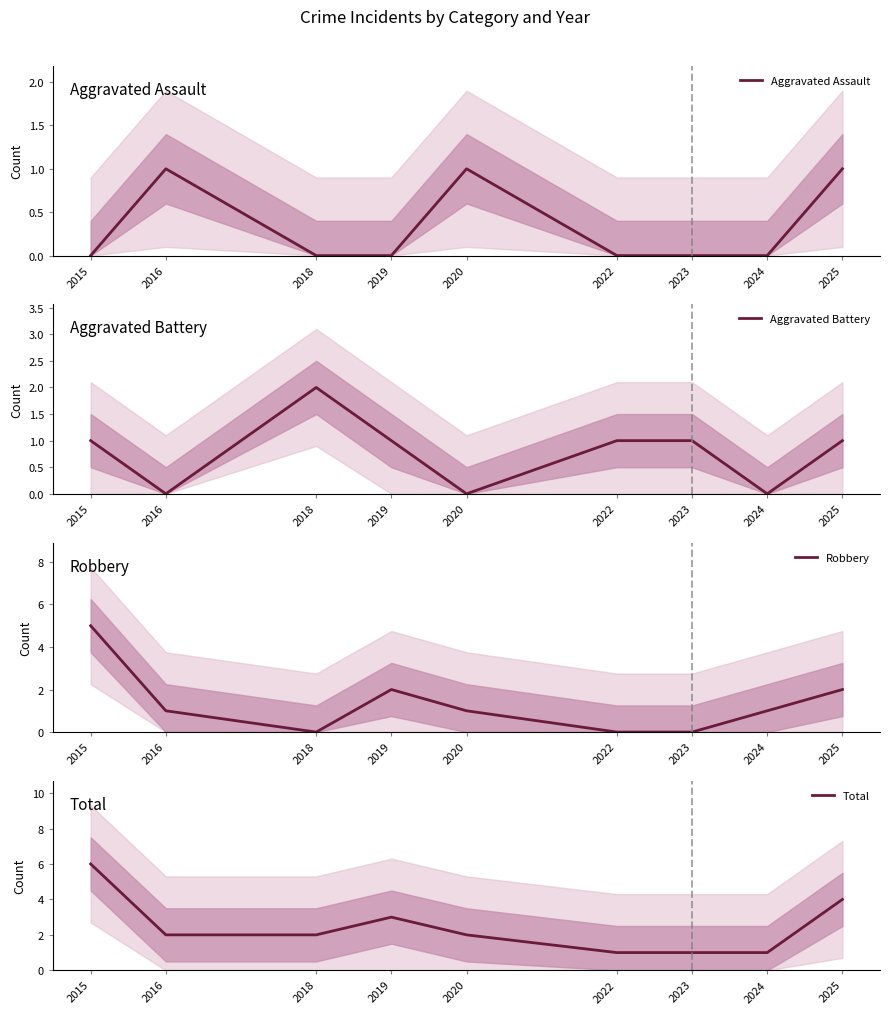

Is it true that Aggravated Assault equals 1 at 2019?

False